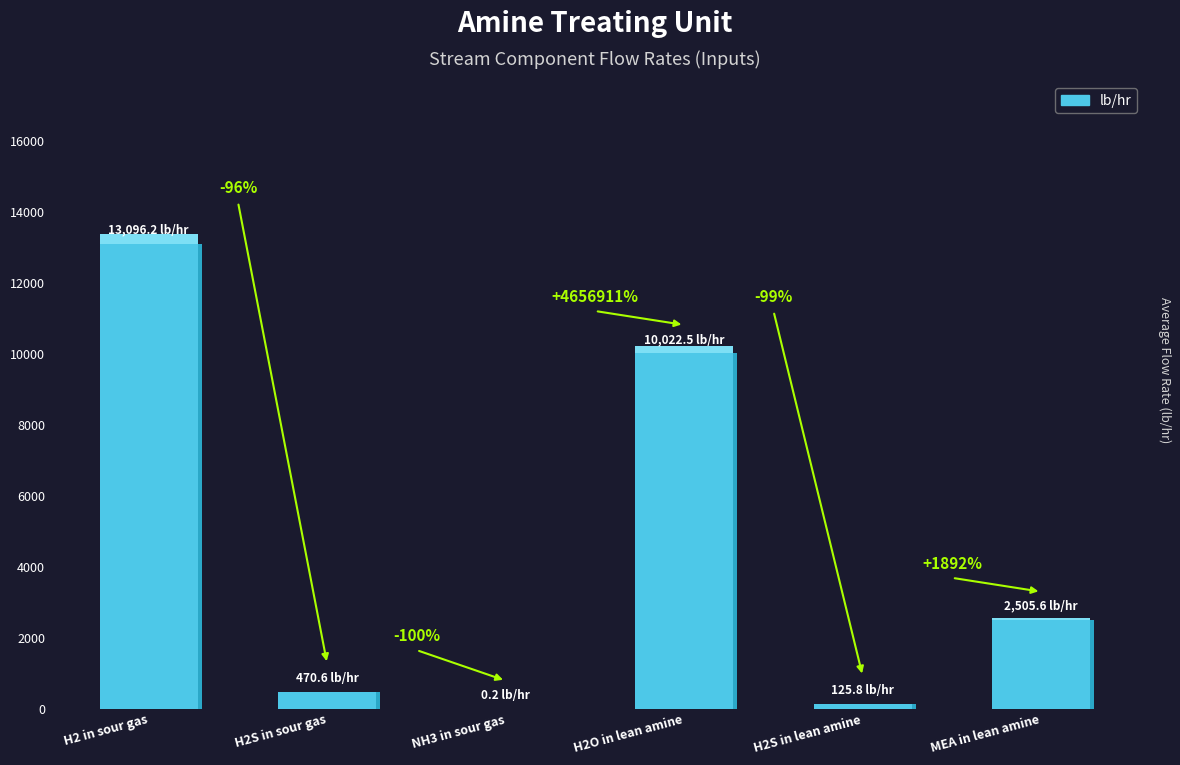

List the labels in order of value, largest first.

H2 in sour gas, H2O in lean amine, MEA in lean amine, H2S in sour gas, H2S in lean amine, NH3 in sour gas